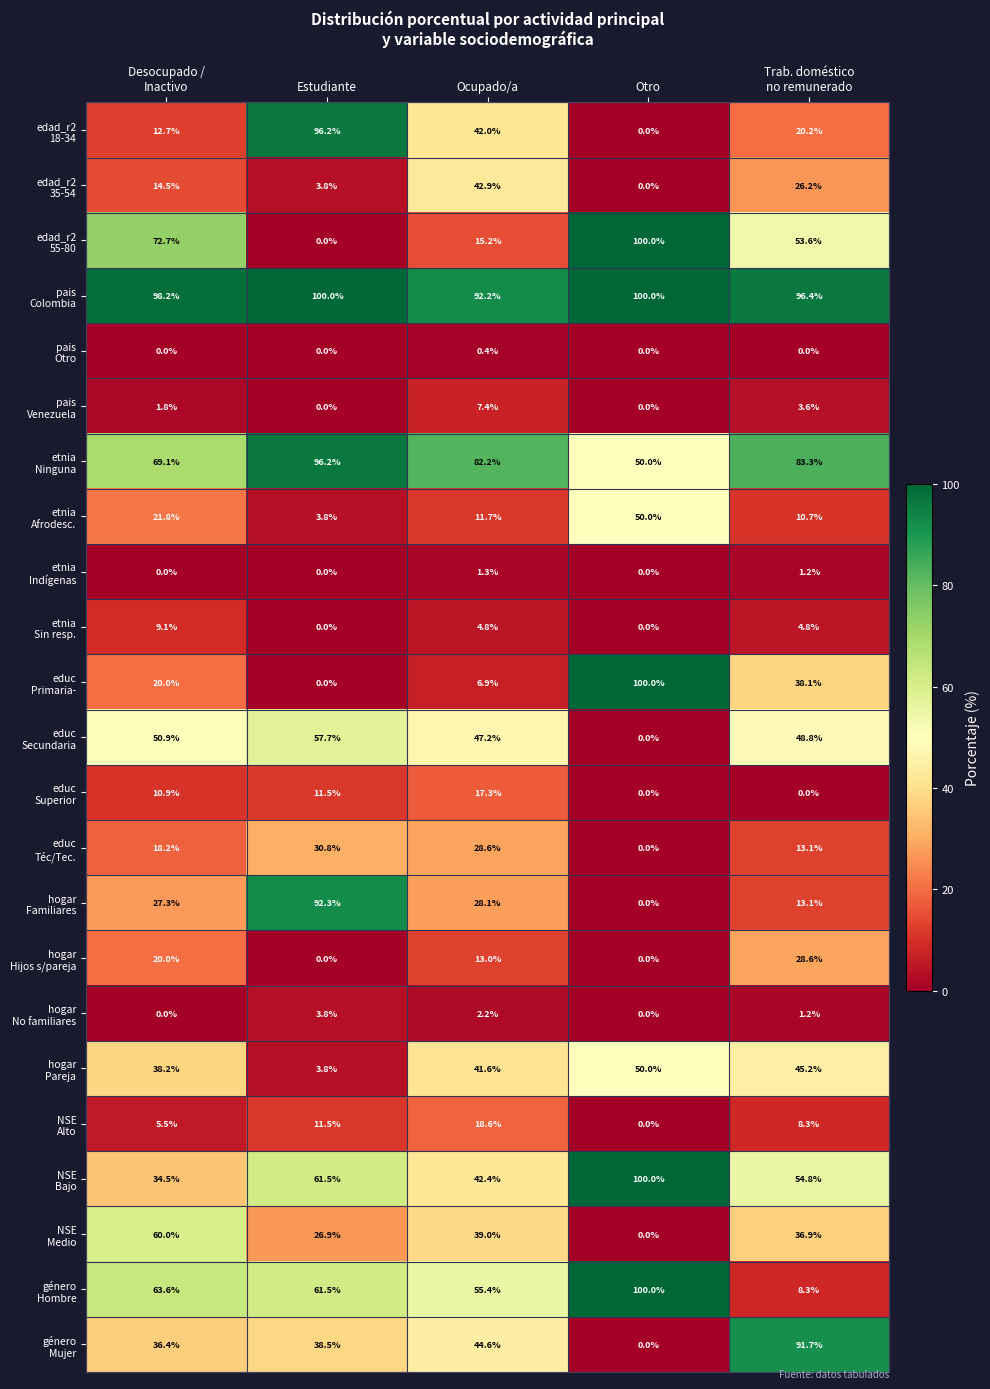

At how many categories does at least one series exceed 63?

5